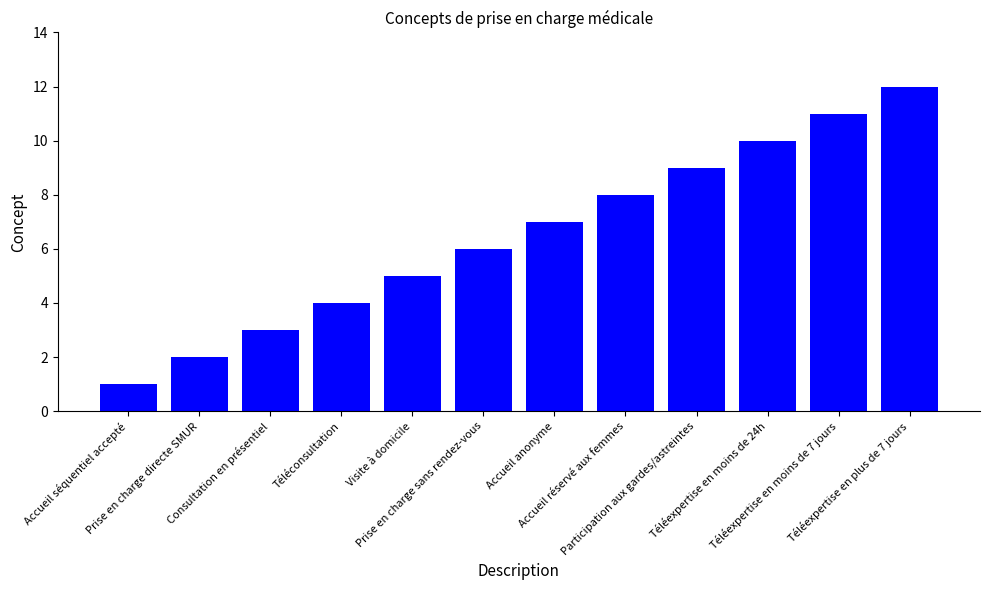

True or false: the data shows 3 at Consultation en présentiel.

True